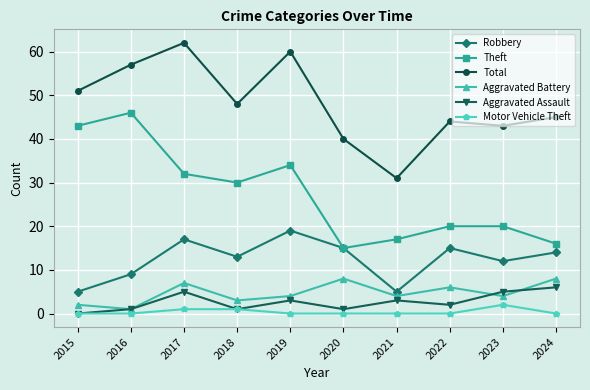

What are all the series names shown in the legend?

Robbery, Theft, Total, Aggravated Battery, Aggravated Assault, Motor Vehicle Theft